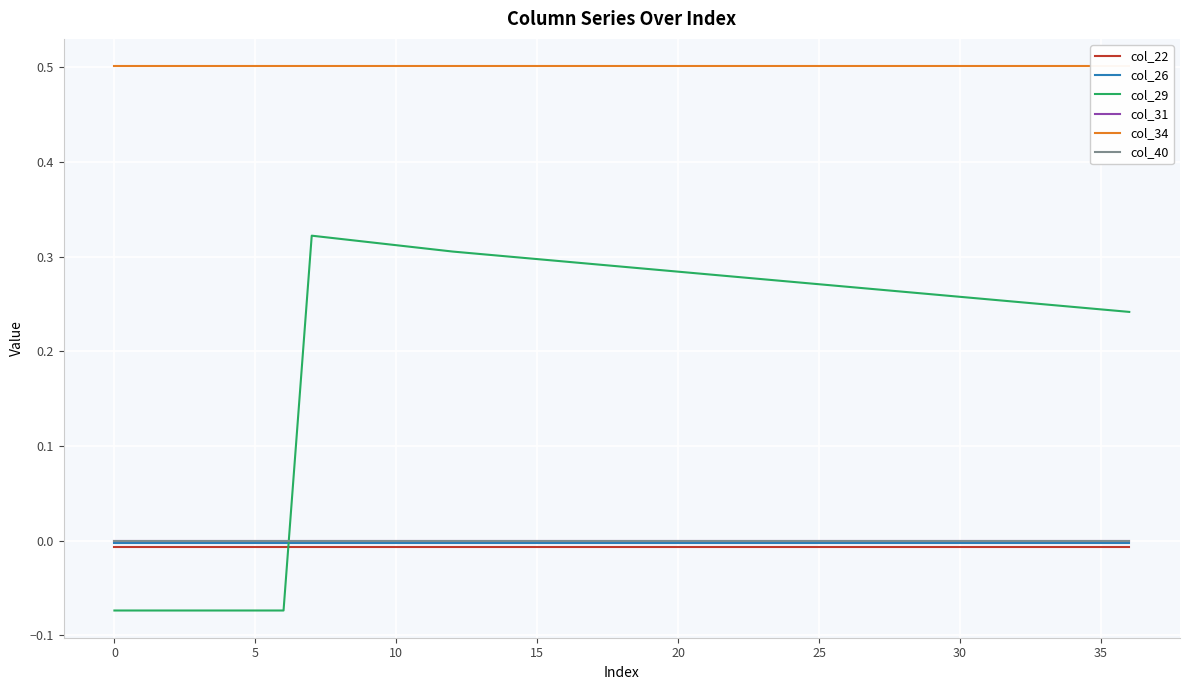

What is the lowest value of the col_34 series?

0.5